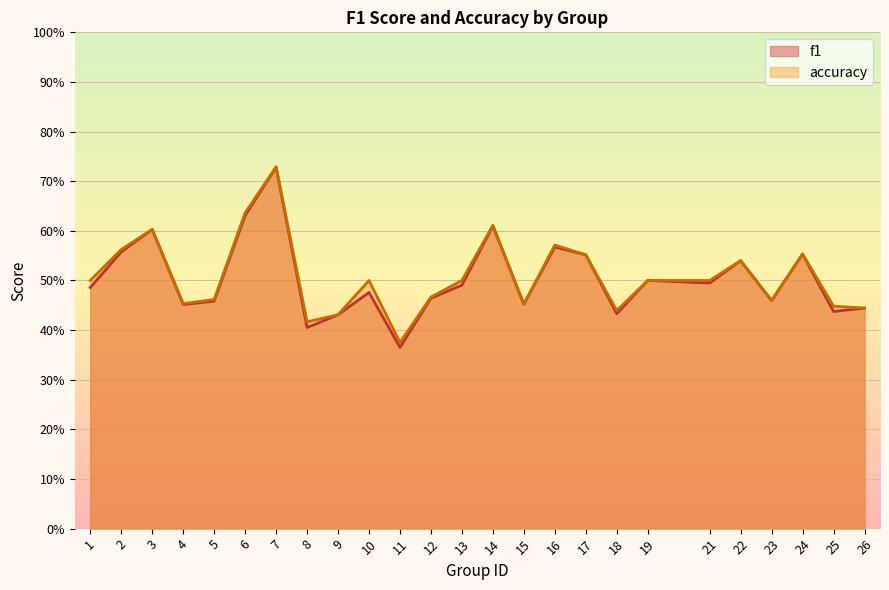

What is the smallest value displayed?

0.4